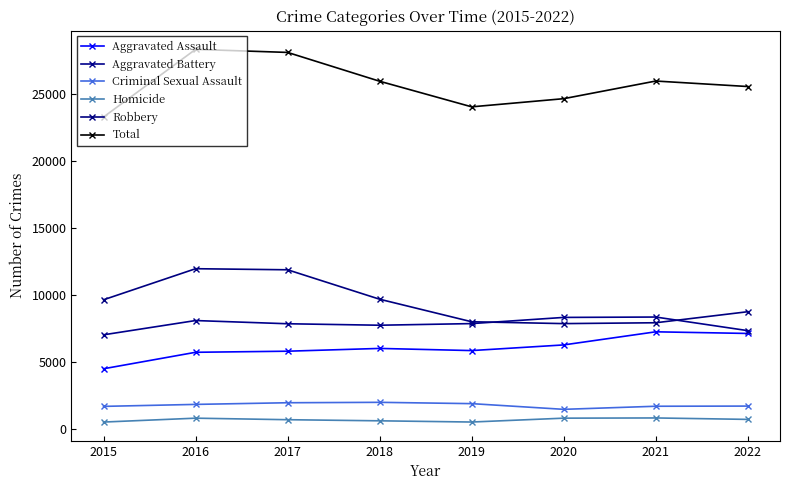

Reading left to right, what are all the values shown in this chart?

Aggravated Assault: 2015=4480	2016=5712	2017=5793	2018=6001	2019=5840	2020=6263	2021=7243	2022=7120
Aggravated Battery: 2015=7018	2016=8085	2017=7845	2018=7735	2019=7857	2020=8319	2021=8347	2022=7330
Criminal Sexual Assault: 2015=1668	2016=1816	2017=1940	2018=1971	2019=1873	2020=1447	2021=1678	2022=1690
Homicide: 2015=496	2016=786	2017=672	2018=589	2019=498	2020=787	2021=803	2022=695
Robbery: 2015=9638	2016=11960	2017=11880	2018=9679	2019=7994	2020=7856	2021=7920	2022=8745
Total: 2015=23300	2016=28359	2017=28130	2018=25975	2019=24062	2020=24672	2021=25991	2022=25580